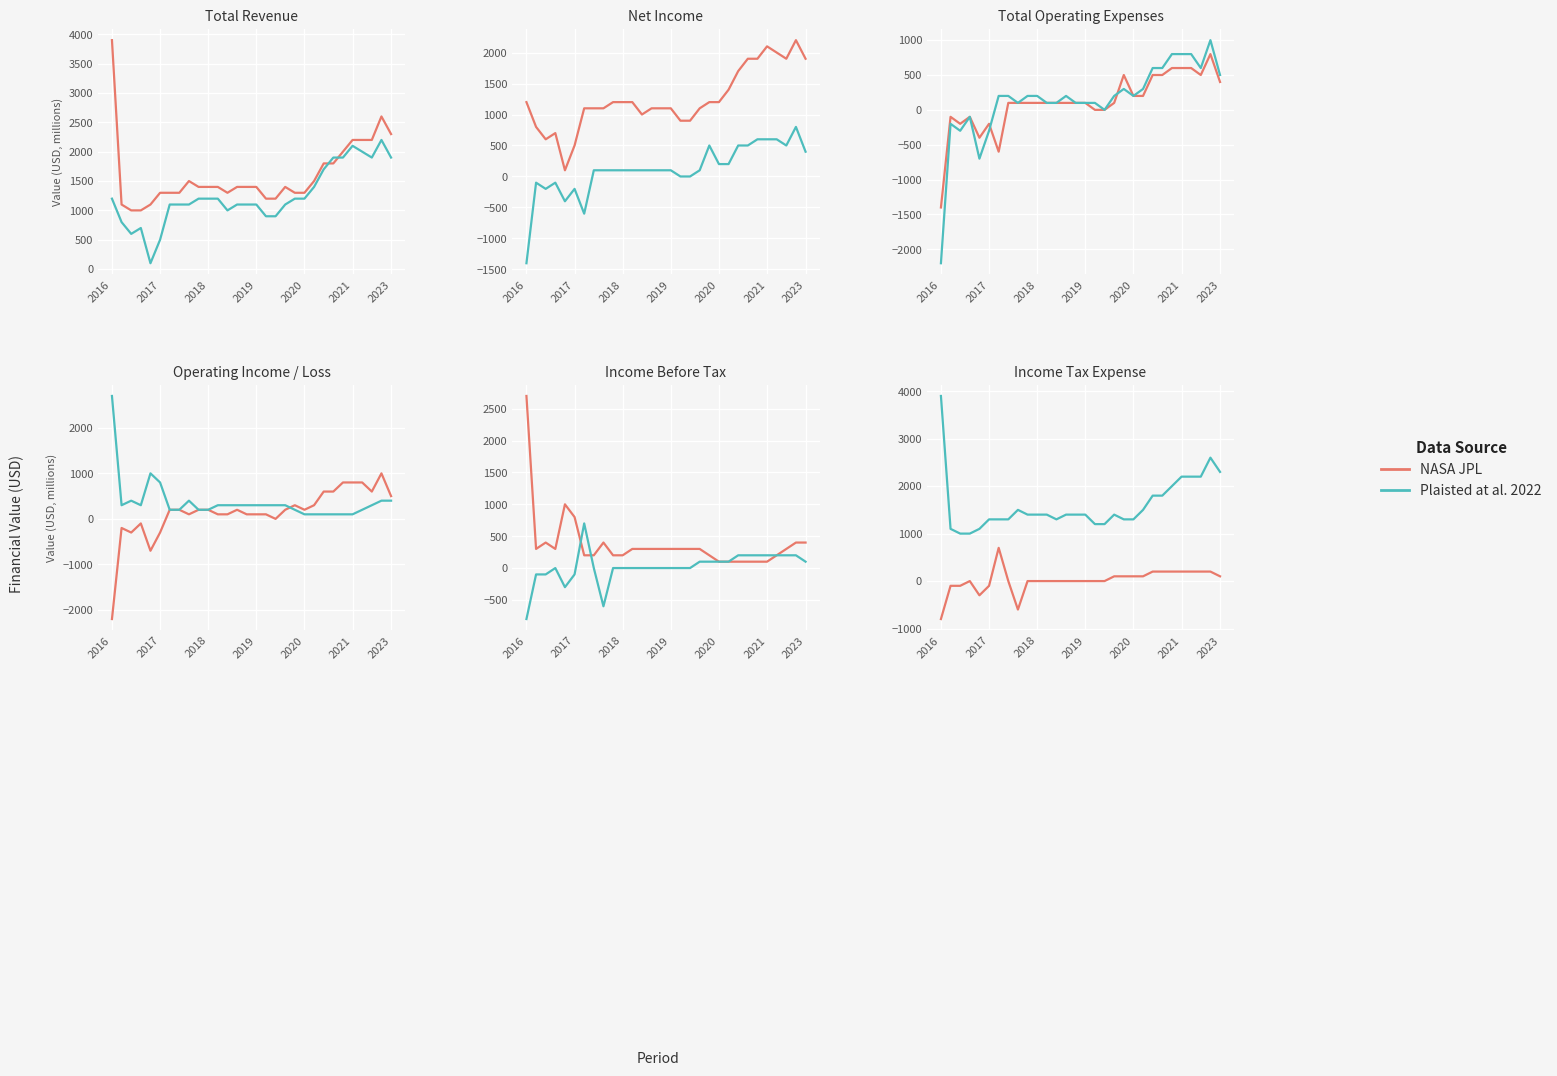

Rank the series by their maximum value, from highest to lowest.

Plaisted at al. 2022, NASA JPL